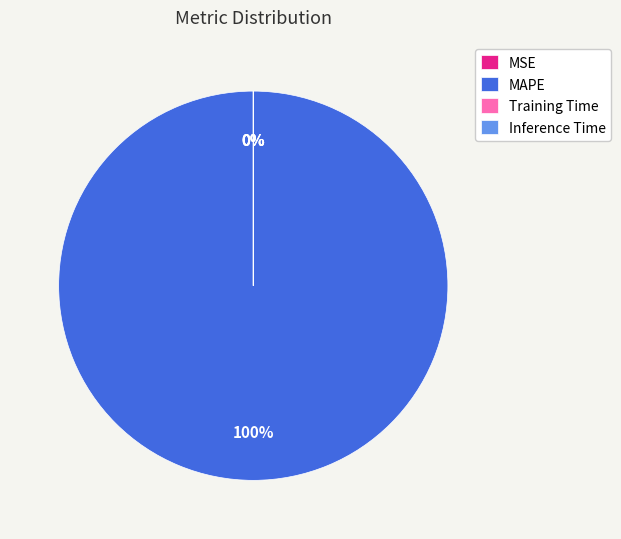

To the nearest percent, what is the difference between the largest and smallest slice percentages?

100%